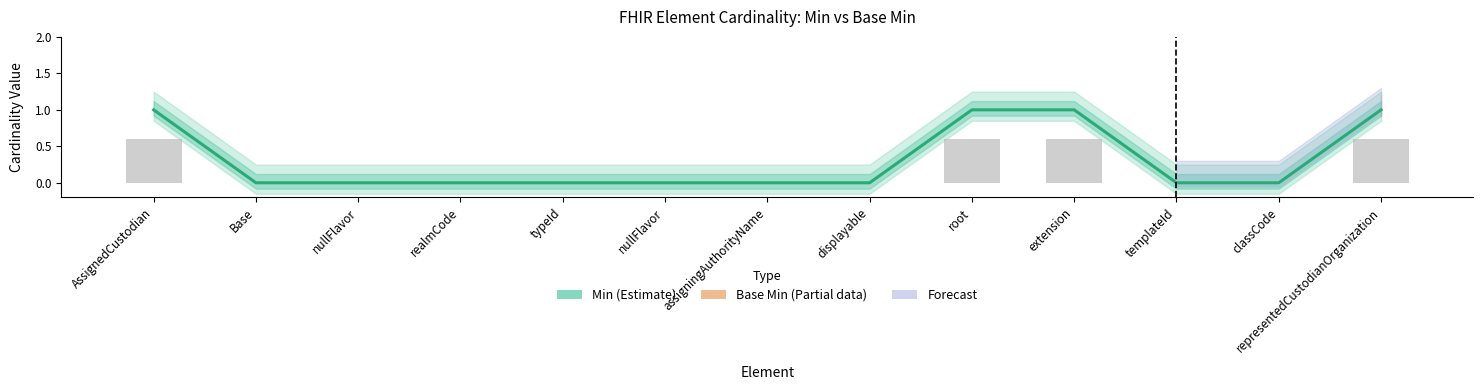

Reading left to right, what are all the values shown in this chart?

AssignedCustodian=1	Base=0	nullFlavor=0	realmCode=0	typeId=0	nullFlavor=0	assigningAuthorityName=0	displayable=0	root=1	extension=1	templateId=0	classCode=0	representedCustodianOrganization=1